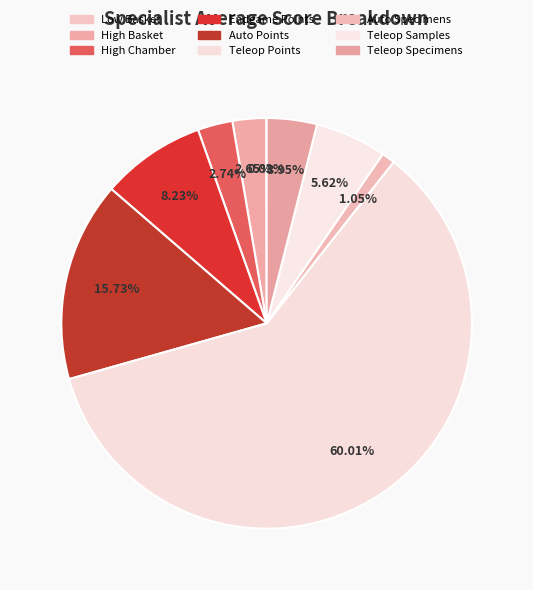

Rank the categories by value from lowest to highest.

Low Chamber, Low Basket, Auto Specimens, High Basket, High Chamber, Teleop Specimens, Teleop Samples, Endgame Points, Auto Points, Teleop Points